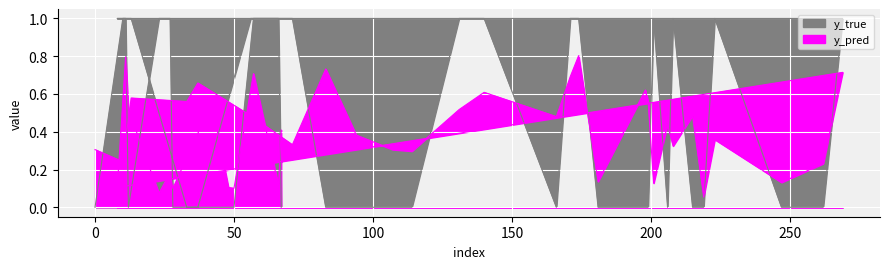

What is the total value across all series at 83?

0.7